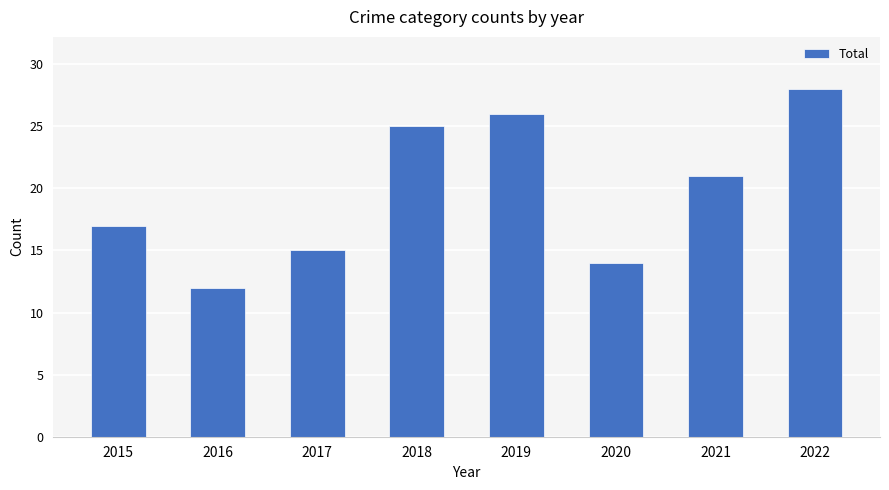

What is the value of the 7th bar from the left?

21